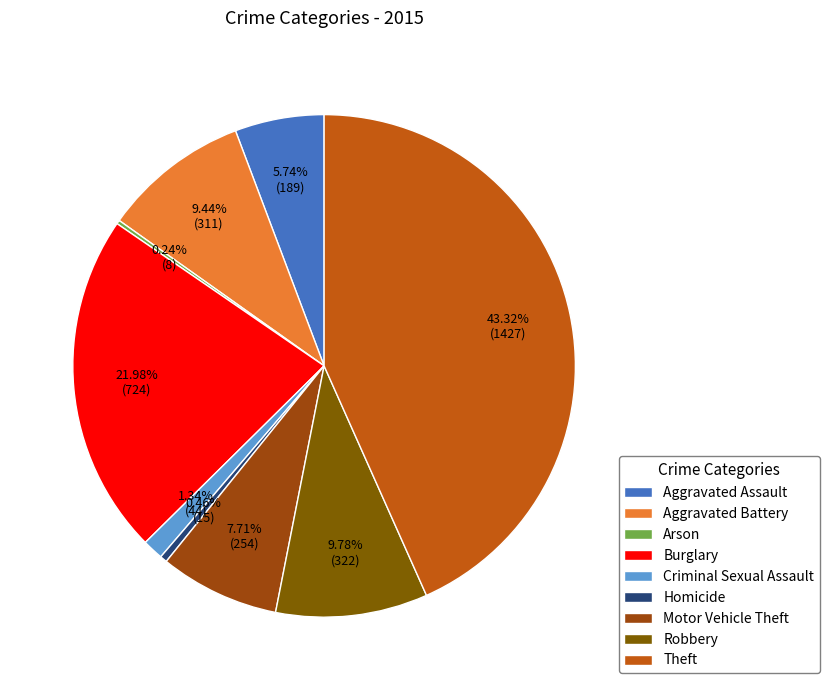

Which has a higher value, Aggravated Assault or Burglary?

Burglary